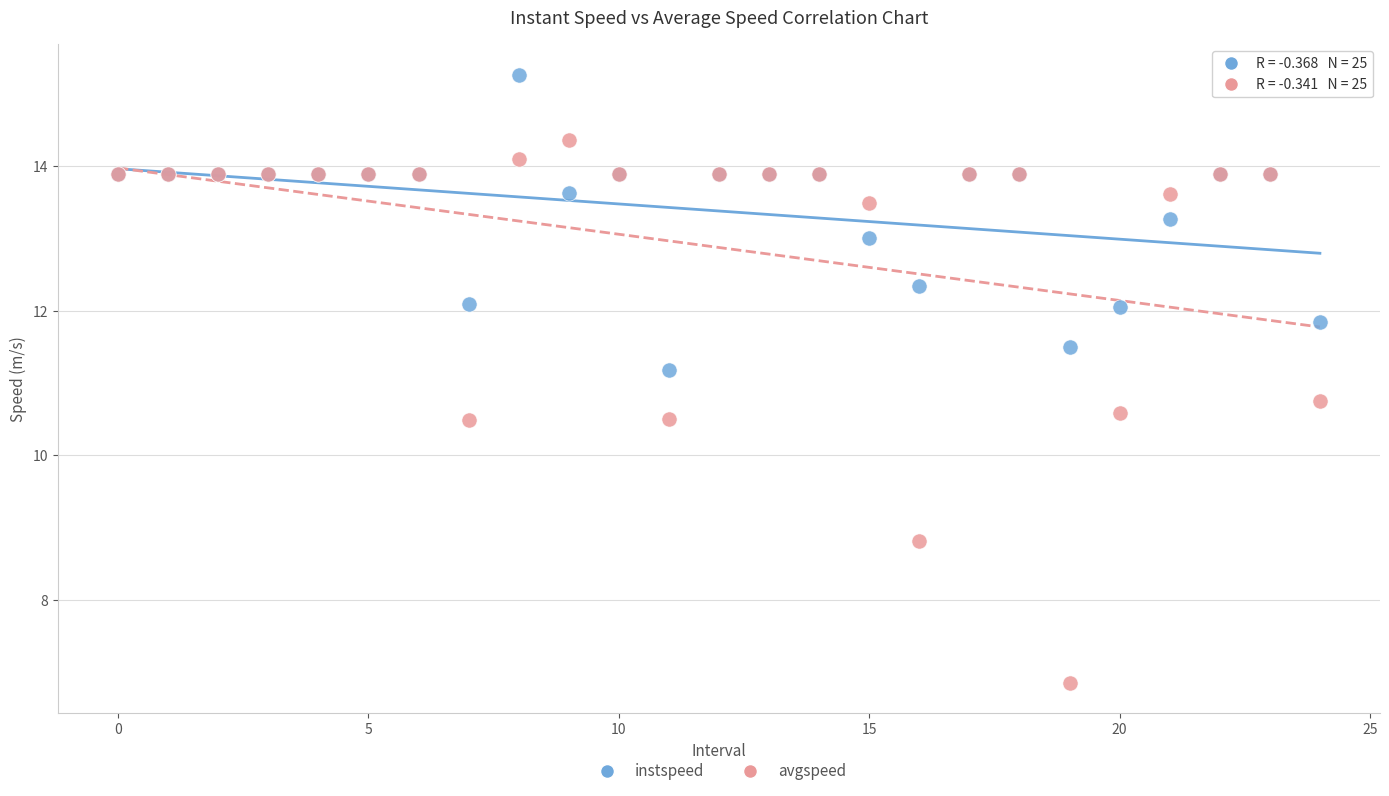

What are all the series names shown in the legend?

instspeed, avgspeed